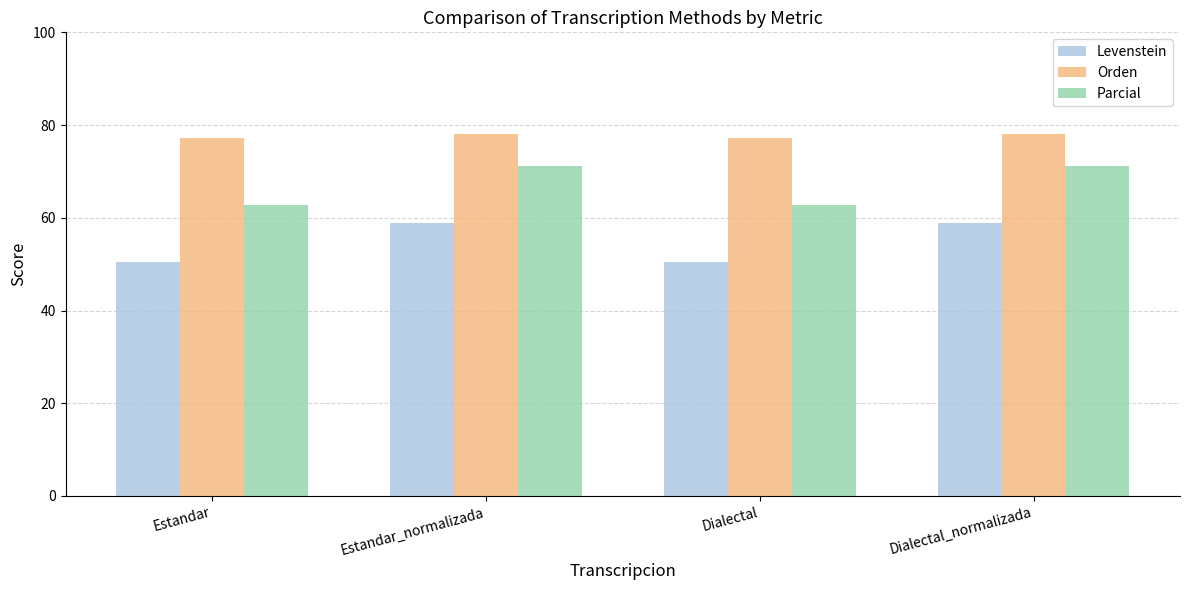

What is the total value across all series at Estandar?

190.4